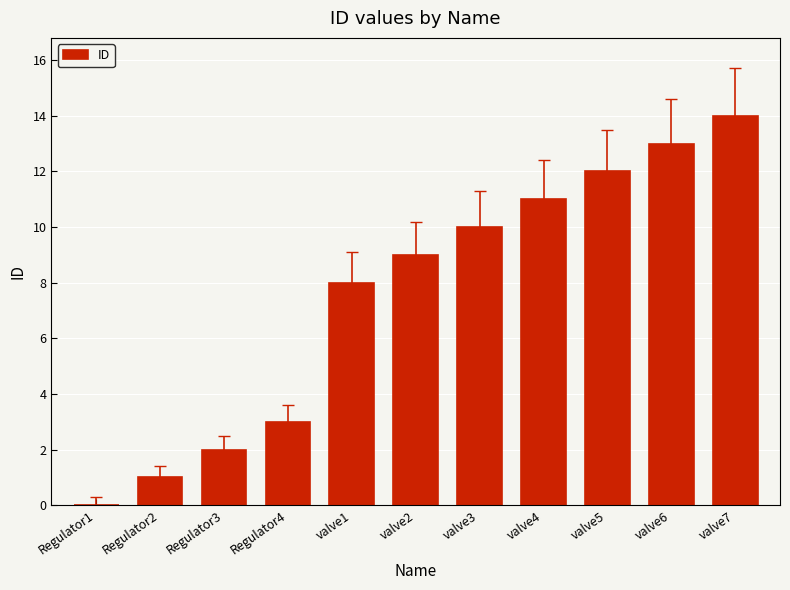

What is the maximum value shown in the chart?

14